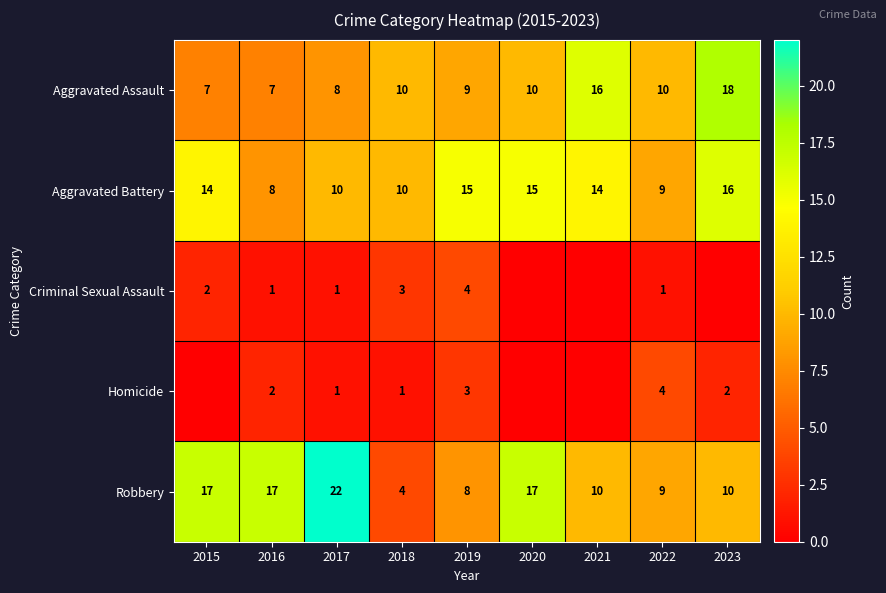

What is the total value across all series at 2019?

39